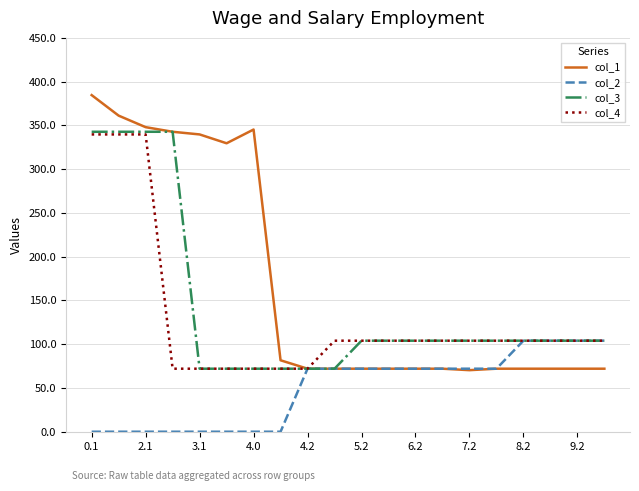

Which series has the largest total across all categories?

col_1